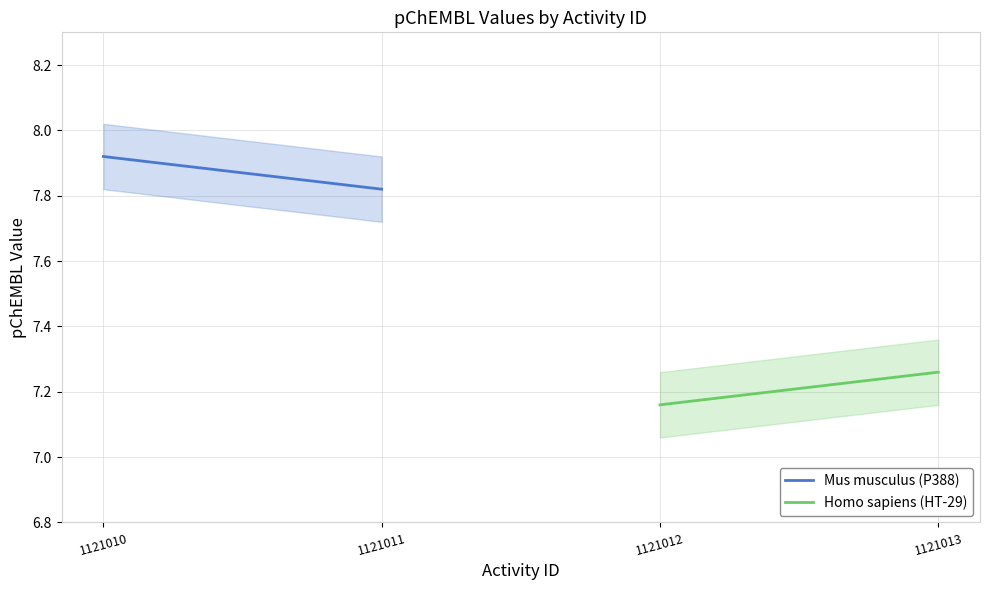

How many lines are shown in the chart?

2